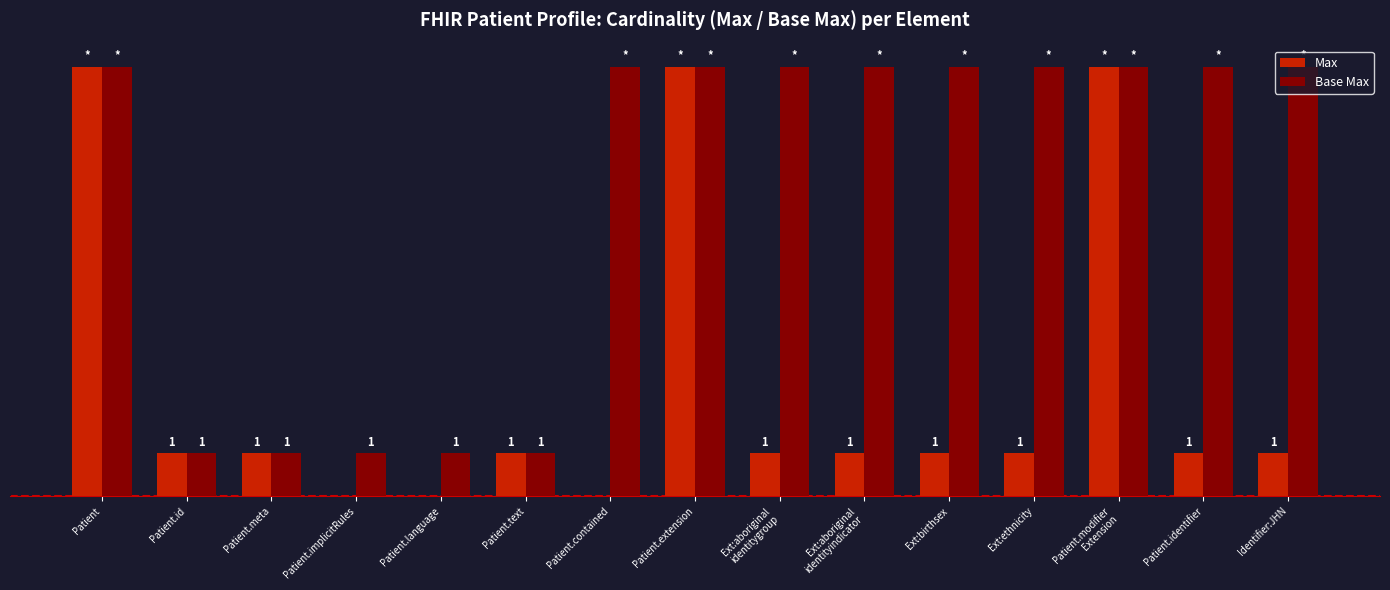

What position from the right is Identifier:JHN?

1